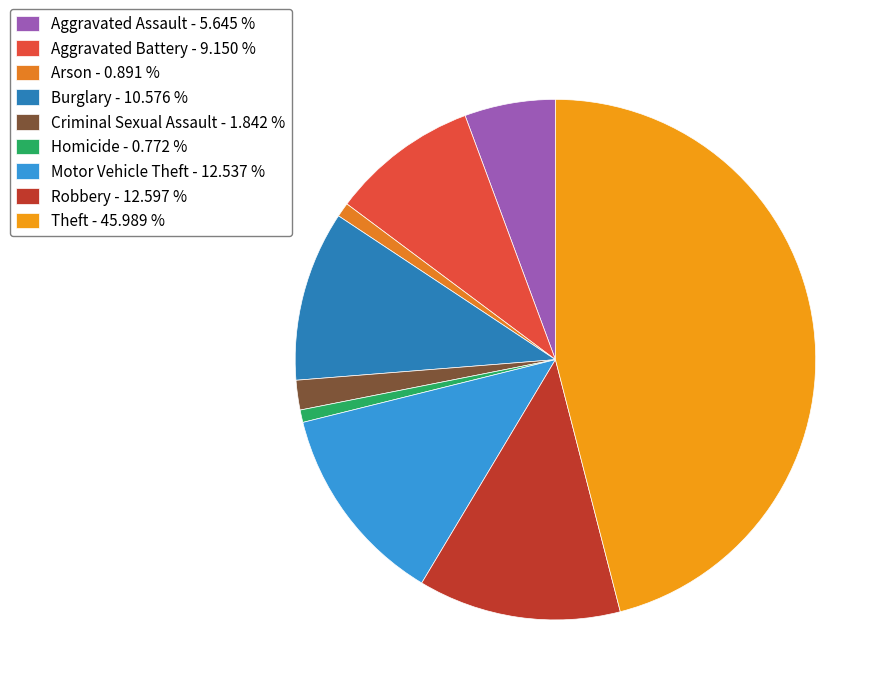

What is the total percentage of Aggravated Battery and Theft?

55.1%